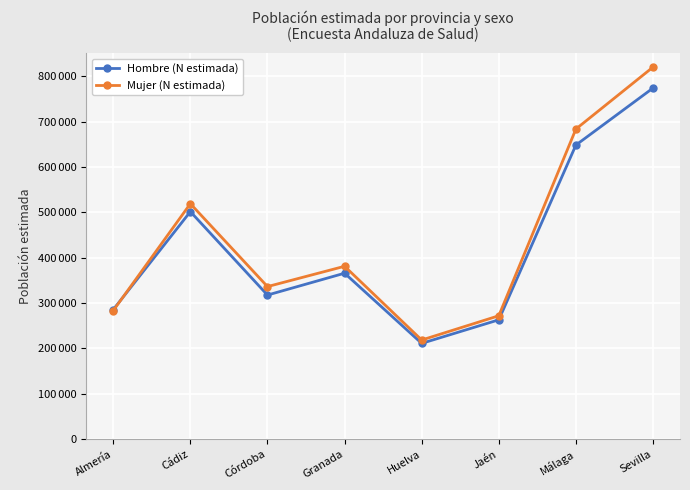

What are all the series names shown in the legend?

Hombre (N estimada), Mujer (N estimada)